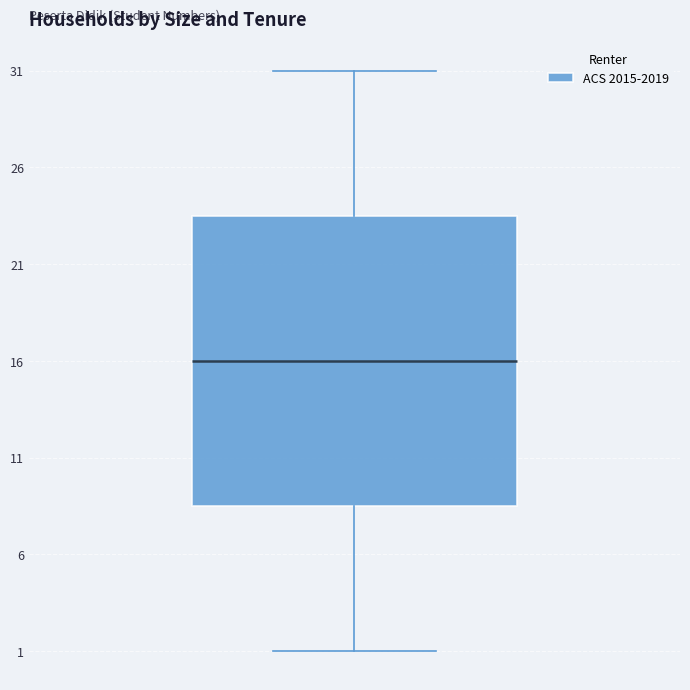

Where does the lower whisker of the box end on the y-axis? The values are not printed on the chart, so give them approximately, as read against the axis.

1.0